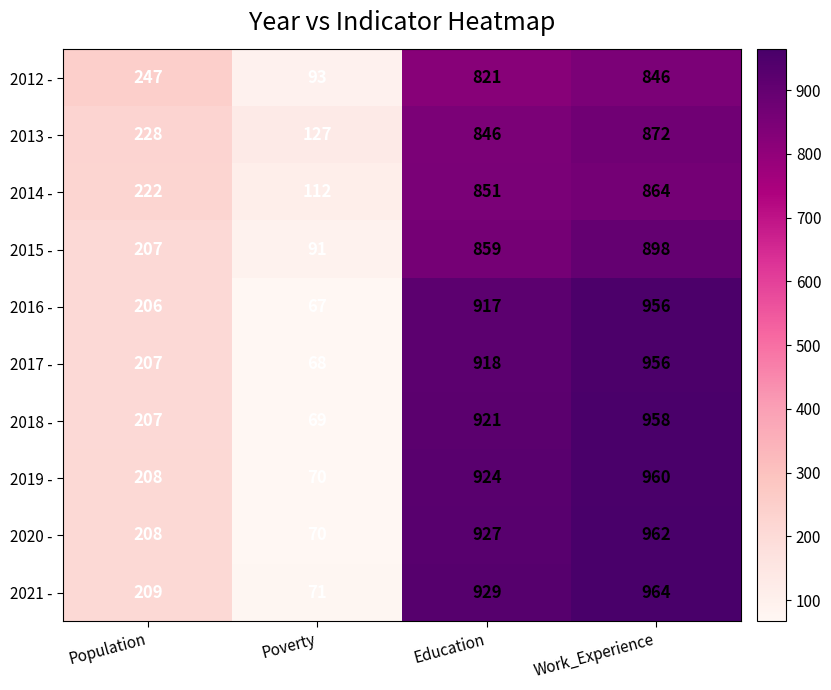

Which series changed the most between Population and Education?

2021 -